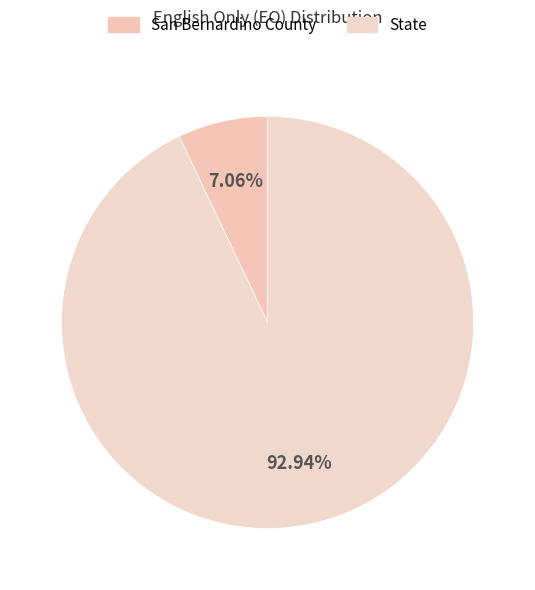

To the nearest percent, what is the difference between the San Bernardino County and State slice percentages?

86%